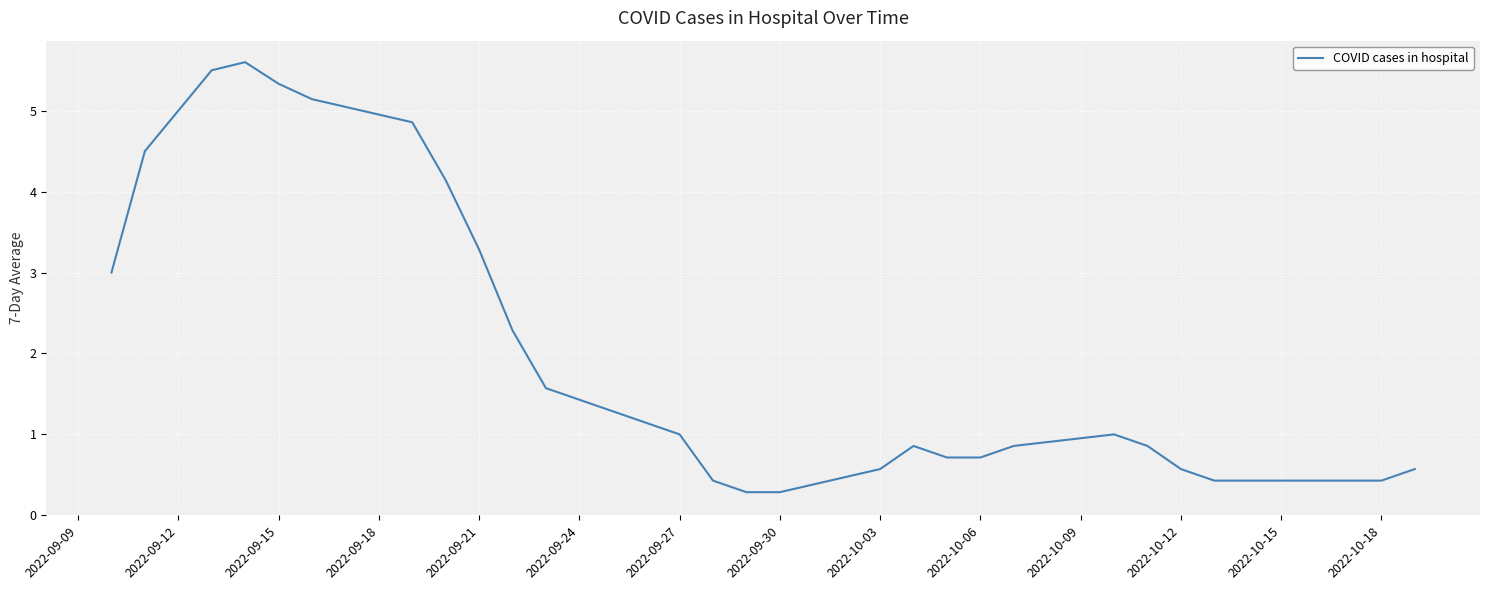

What is the smallest value displayed?

0.3